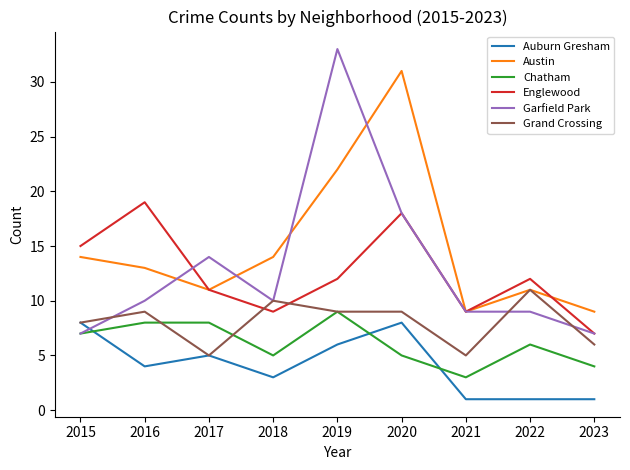

What is the difference between the highest and lowest values at 2018?

11